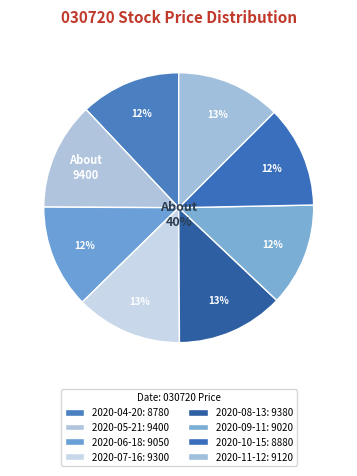

Which slice is the largest?

2020-05-21